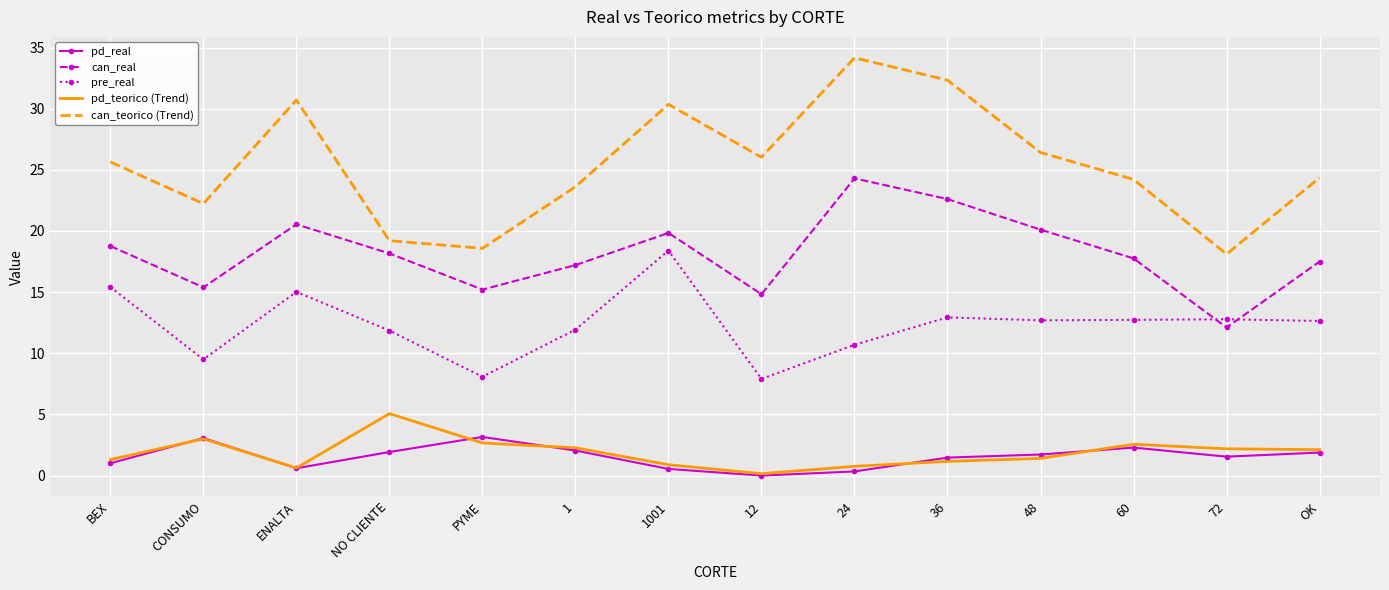

Is it true that can_teorico (Trend) equals 5.6 at 12?

False